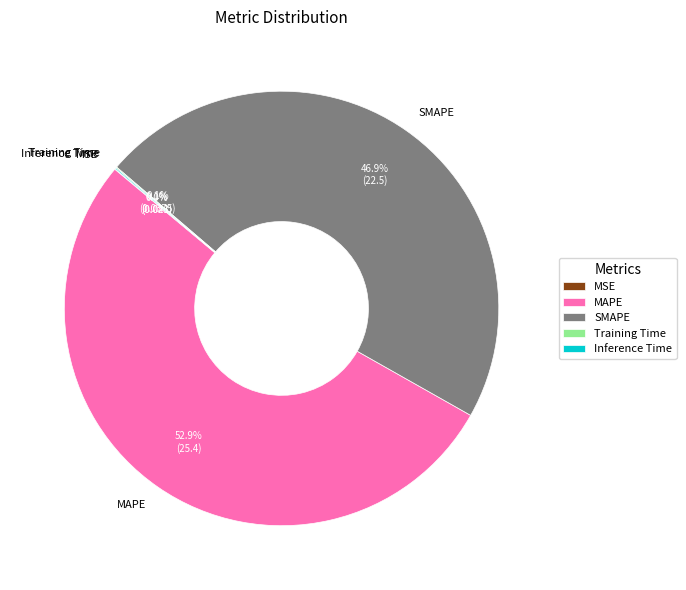

What portion of the pie excludes SMAPE?

53.1%